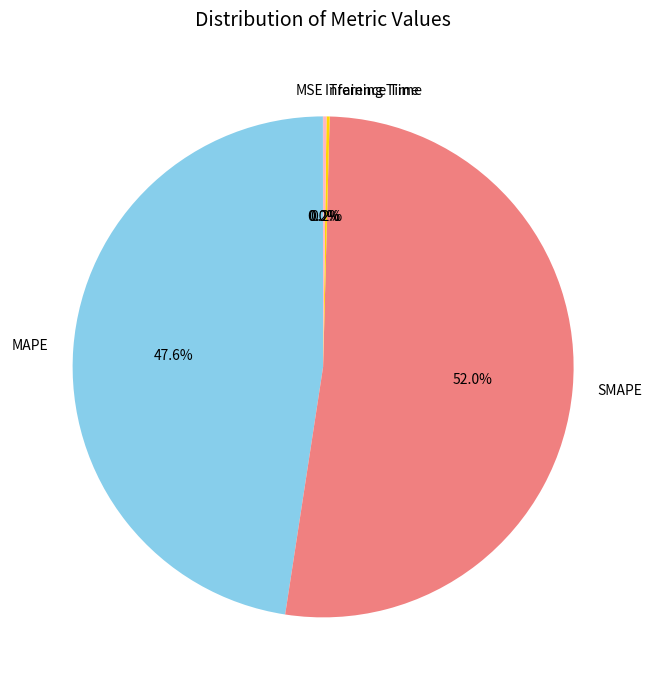

How much of the chart is everything except MAPE?

52.4%